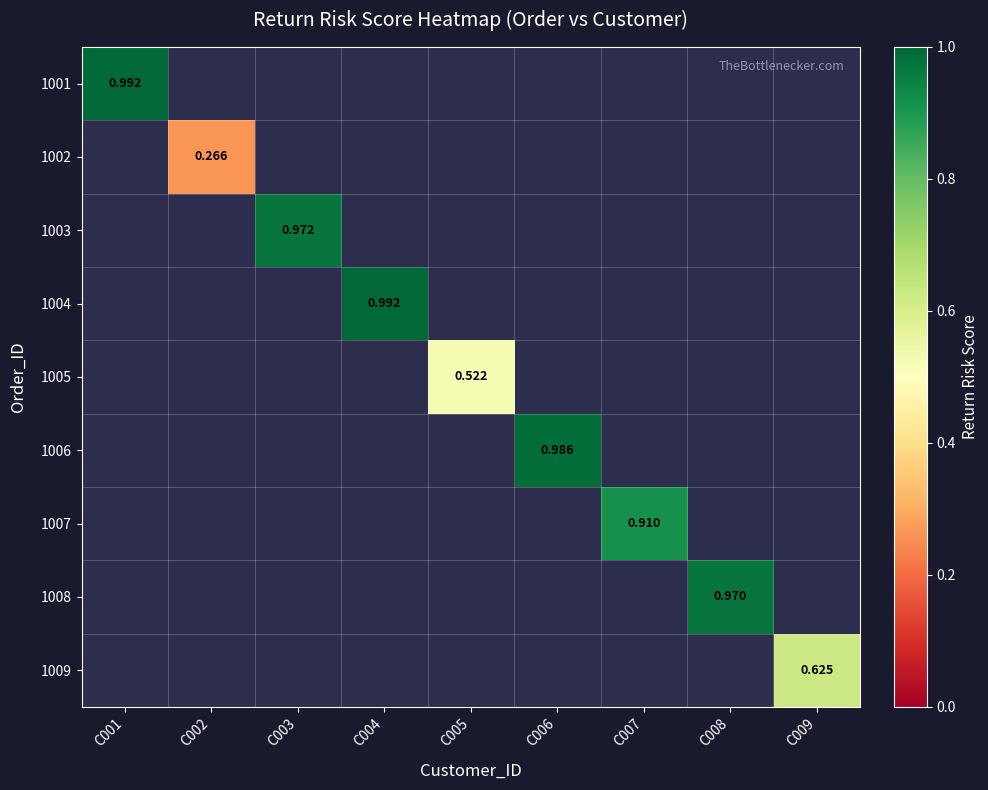

Count the number of categories in the chart.

9